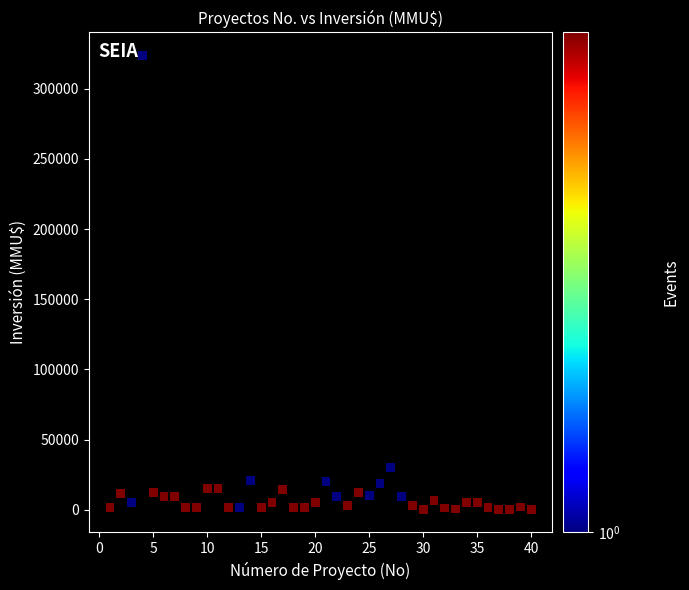

What Y value in the scatter plot is closest to 162010?

30000